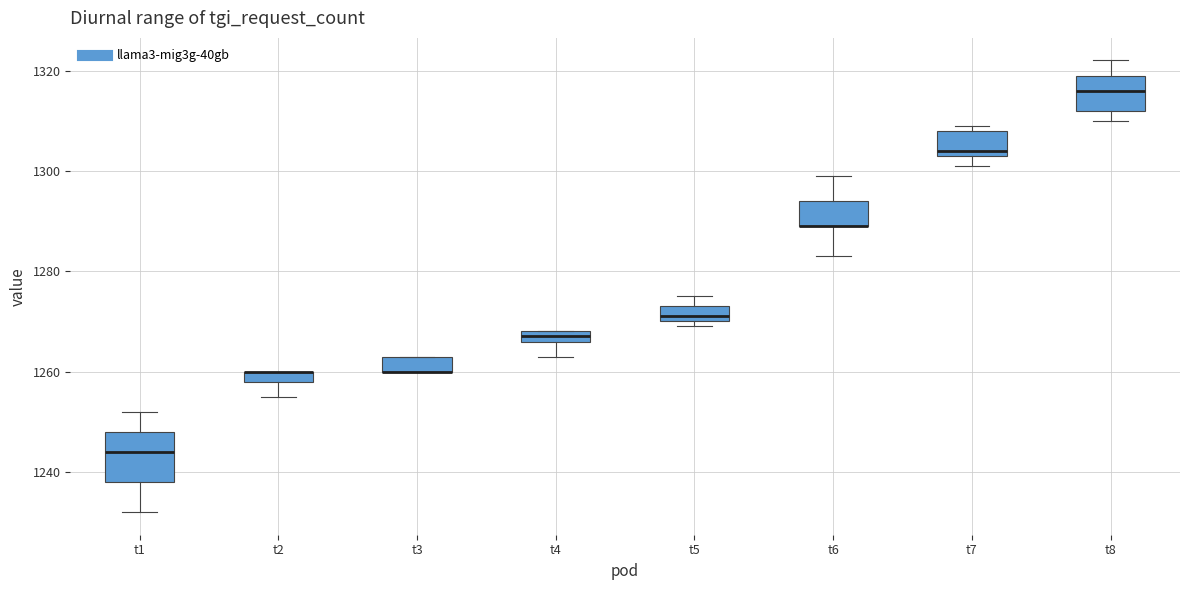

Comparing the boxes themselves (not the whiskers), which one is the tallest?

t1